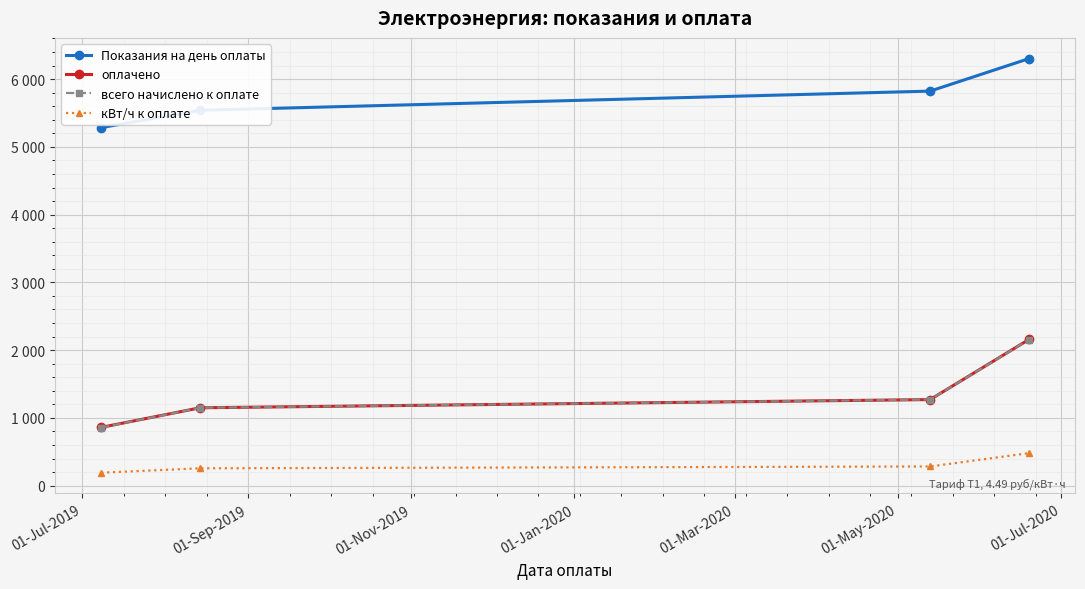

Does the chart have visible grid lines?

Yes